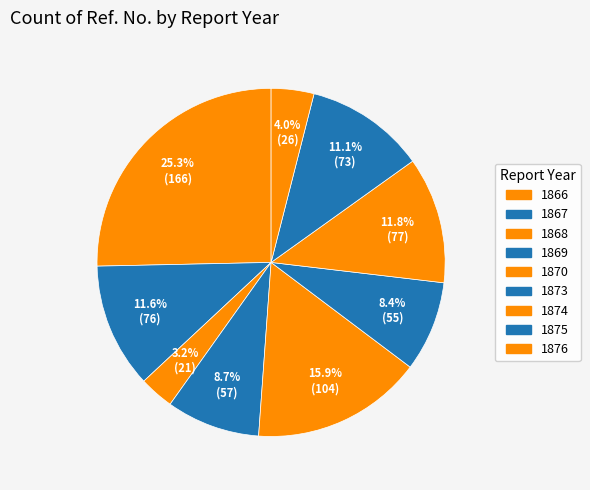

How much of the chart is everything except 1870?

84.1%